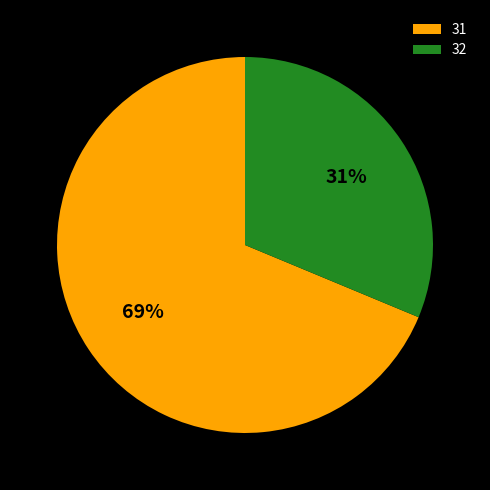

Is there a majority slice in this chart?

Yes